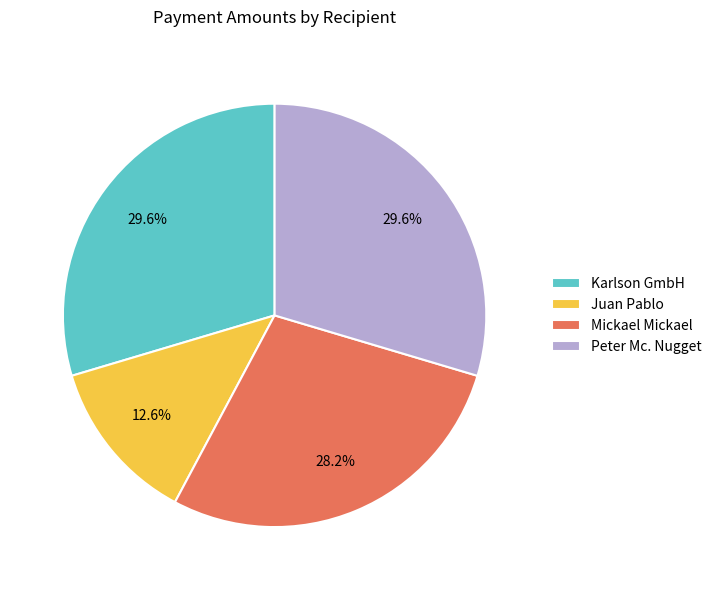

How many slices are in this pie chart?

4